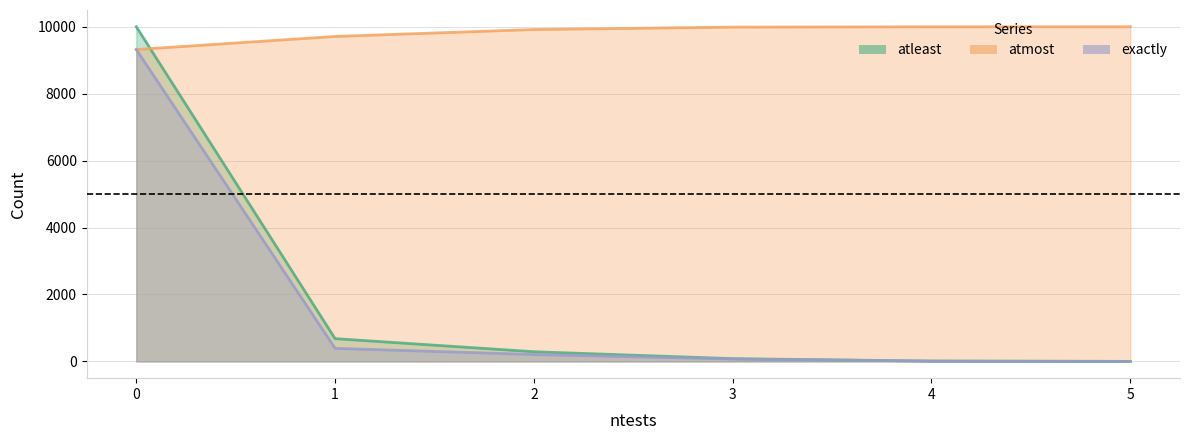

What is the value of the atleast point at the 2nd from the left?

681